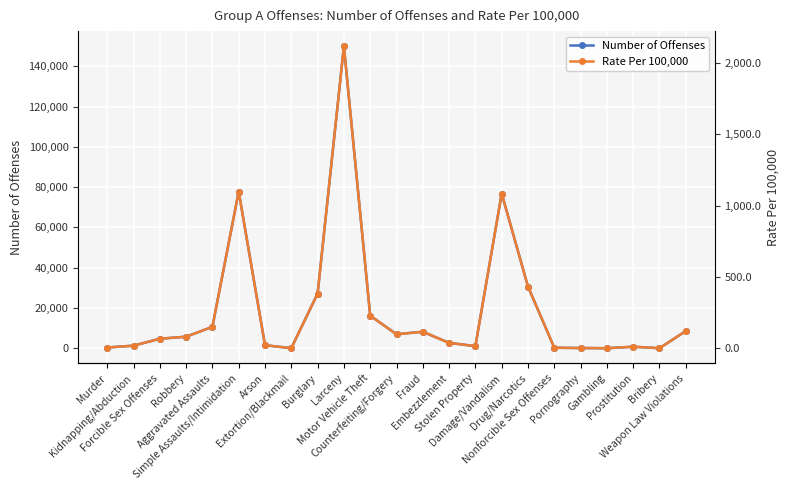

The Rate Per 100,000 series shows 1098.7 at Simple Assaults/Intimidation. True or false?

True